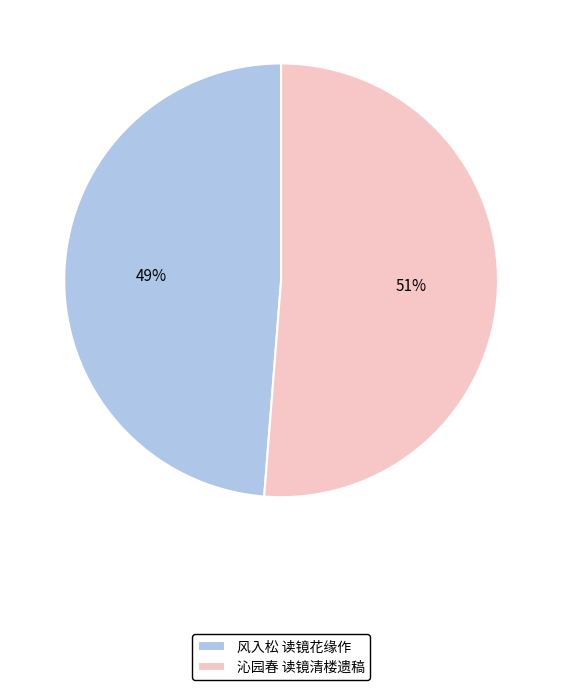

Between 沁园春 读镜清楼遗稿 and 风入松 读镜花缘作, which is larger?

沁园春 读镜清楼遗稿